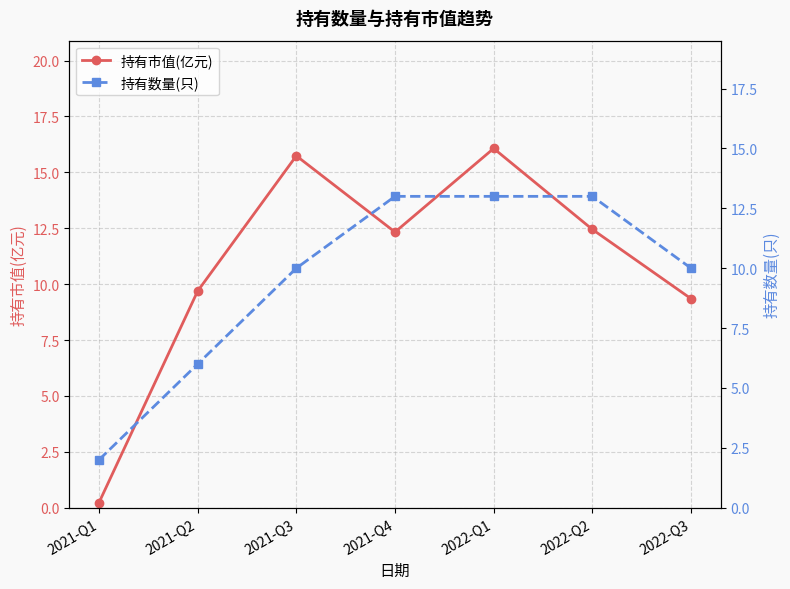

Count the number of categories in the chart.

7